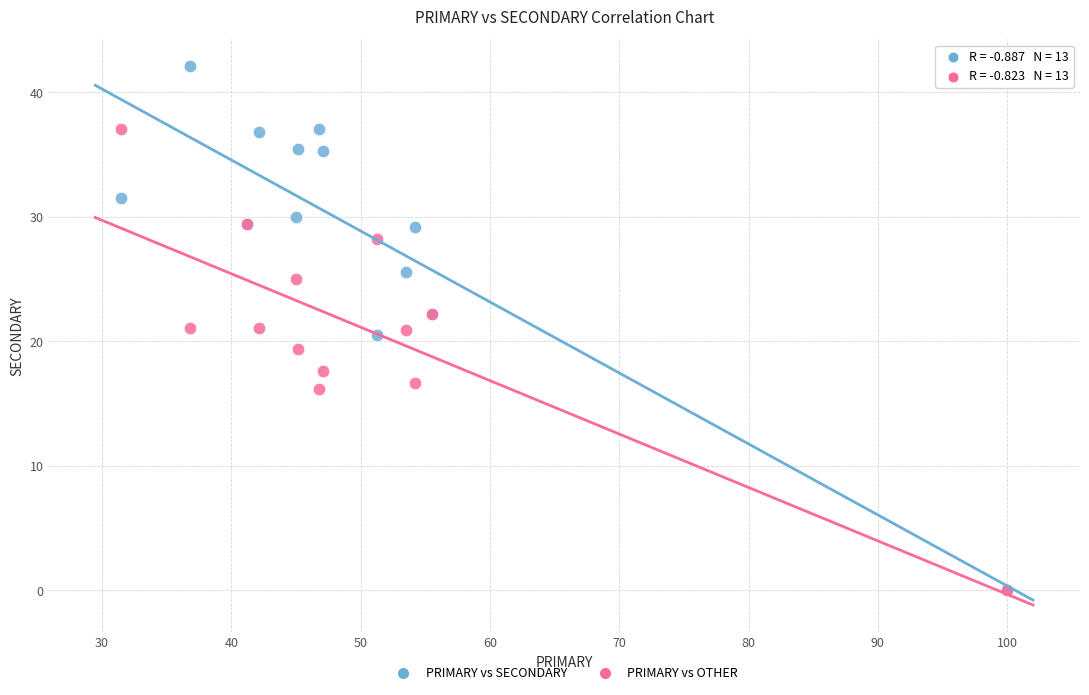

Which series contains the highest Y value?

PRIMARY vs SECONDARY